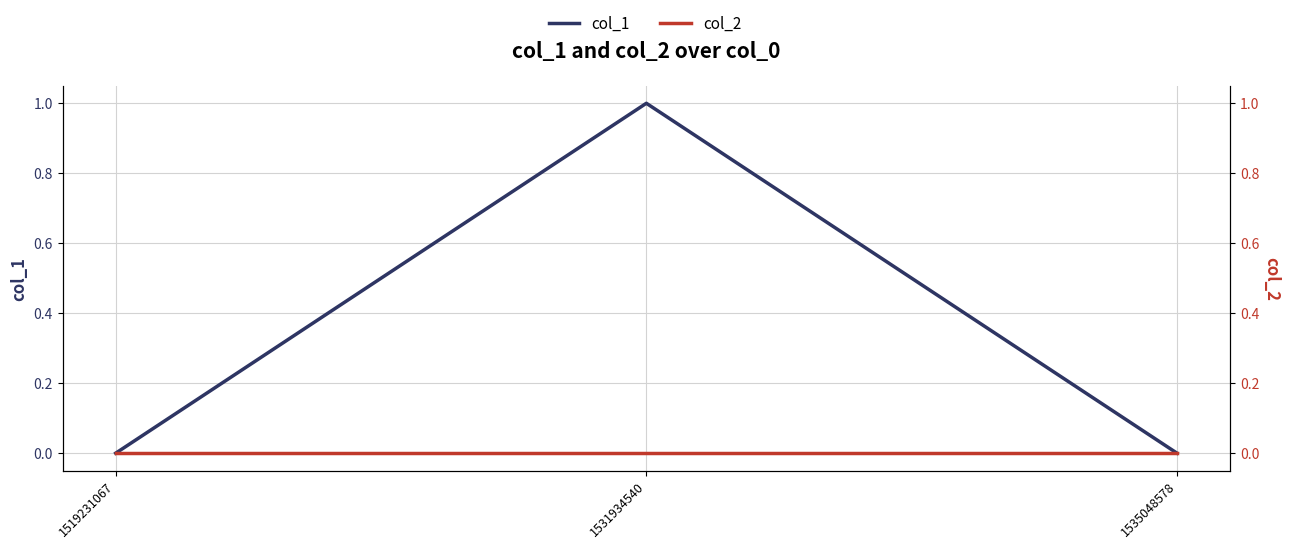

Is this an area chart (filled region under the line)?

No